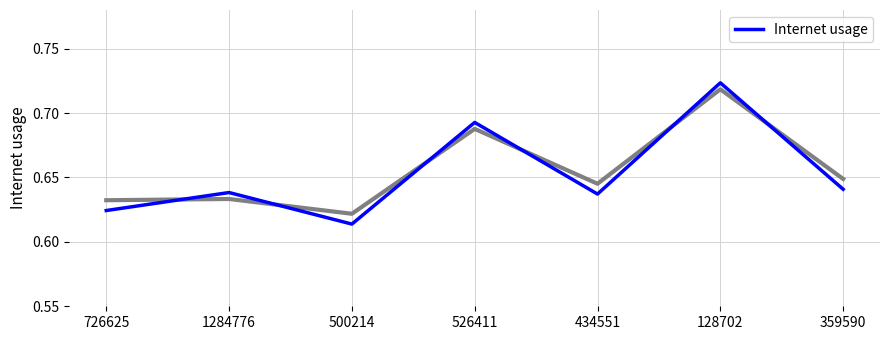

Is it true that the value at 726625 is 0.9?

False